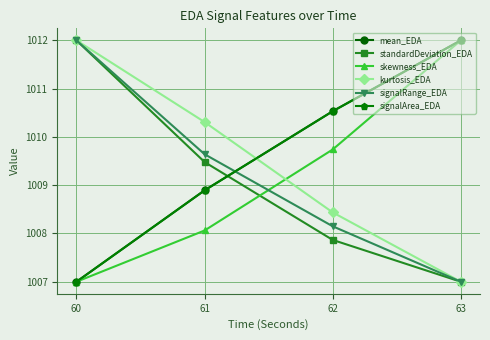

How many intersections are there between signalRange_EDA and skewness_EDA?

1